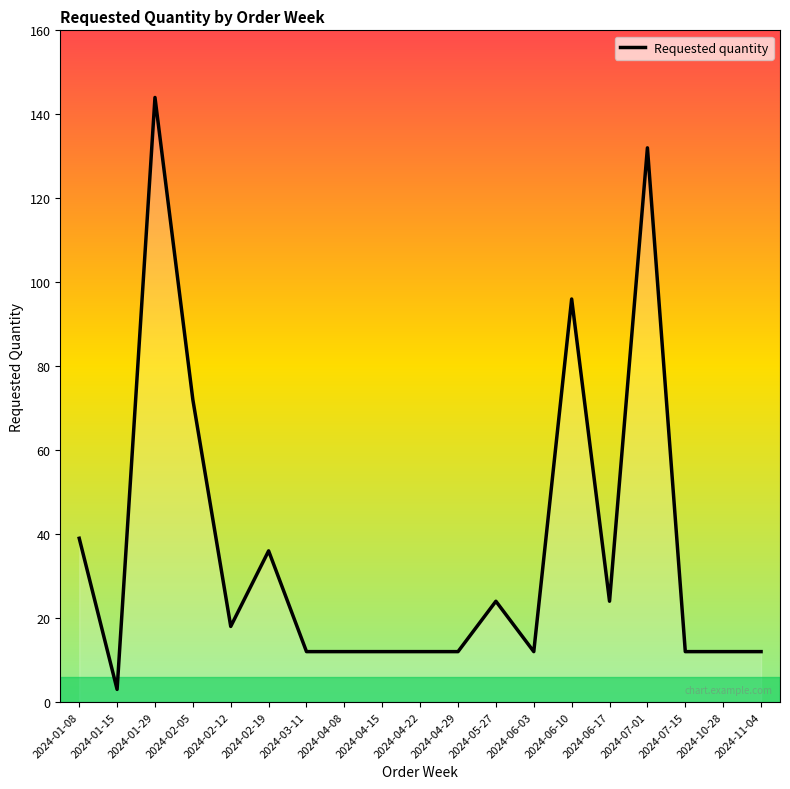

How many data points are less than 12?

1